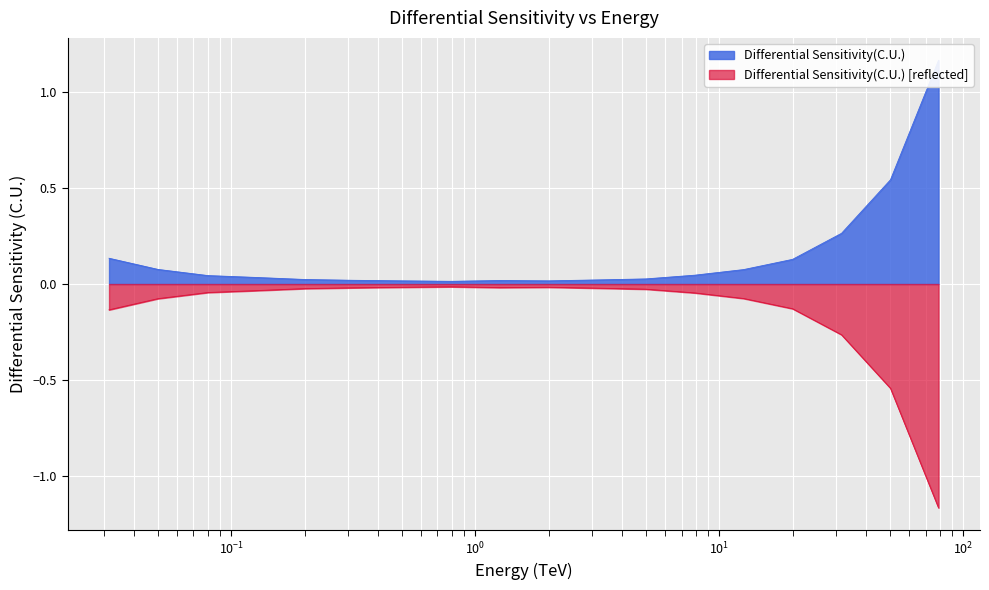

Is it true that the value at 50.234577 is 0.5?

True